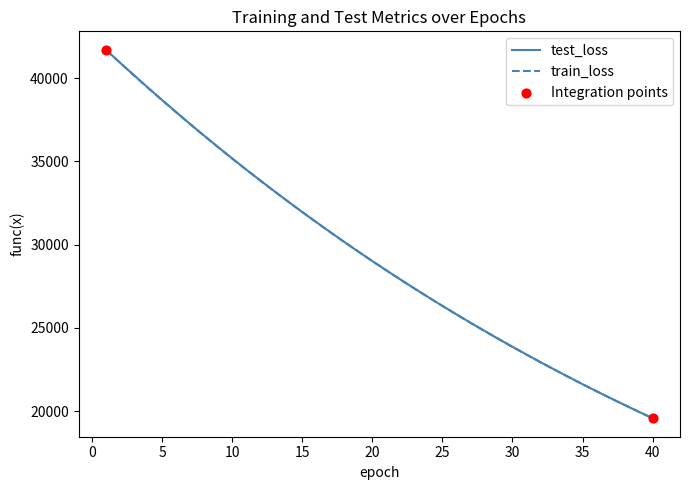

What is the minimum value shown in the chart?

19580.6